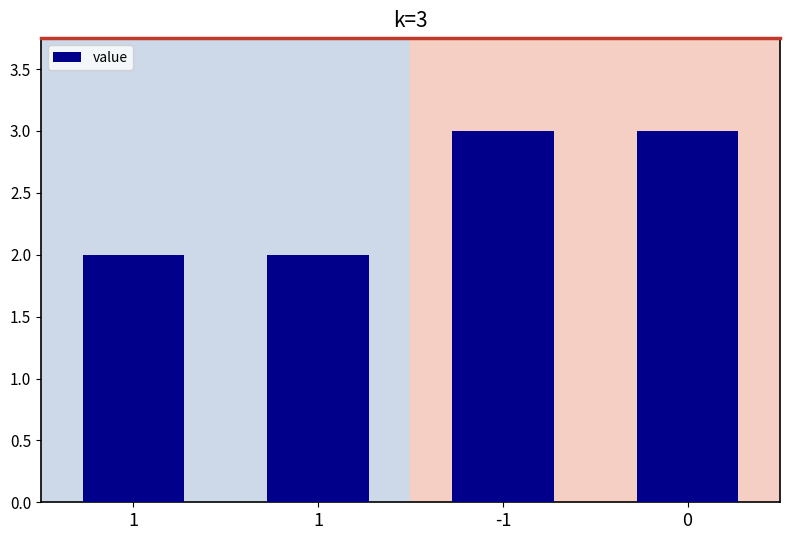

Reading left to right, transcribe all the data shown in this chart.

1=2	1=2	-1=3	0=3